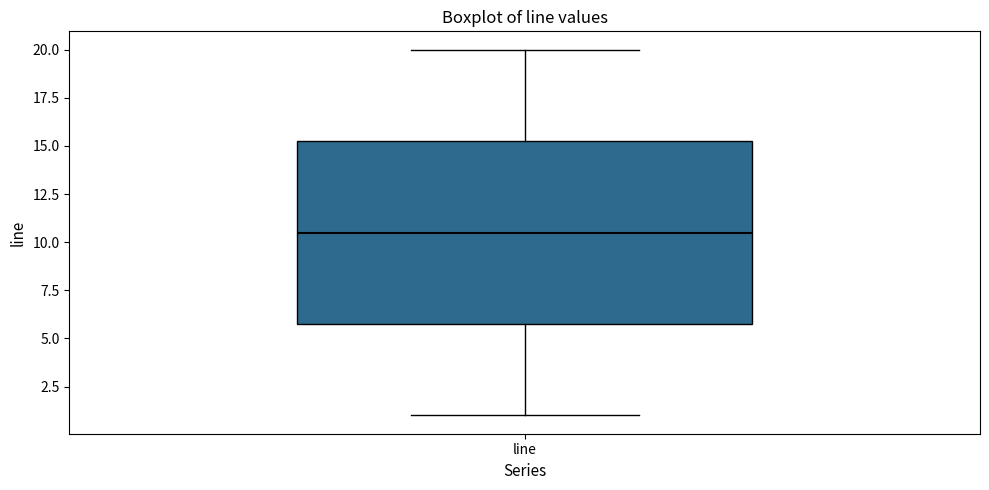

Where is the upper edge of the box for line on the y-axis? The values are not printed on the chart, so give them approximately, as read against the axis.

15.5